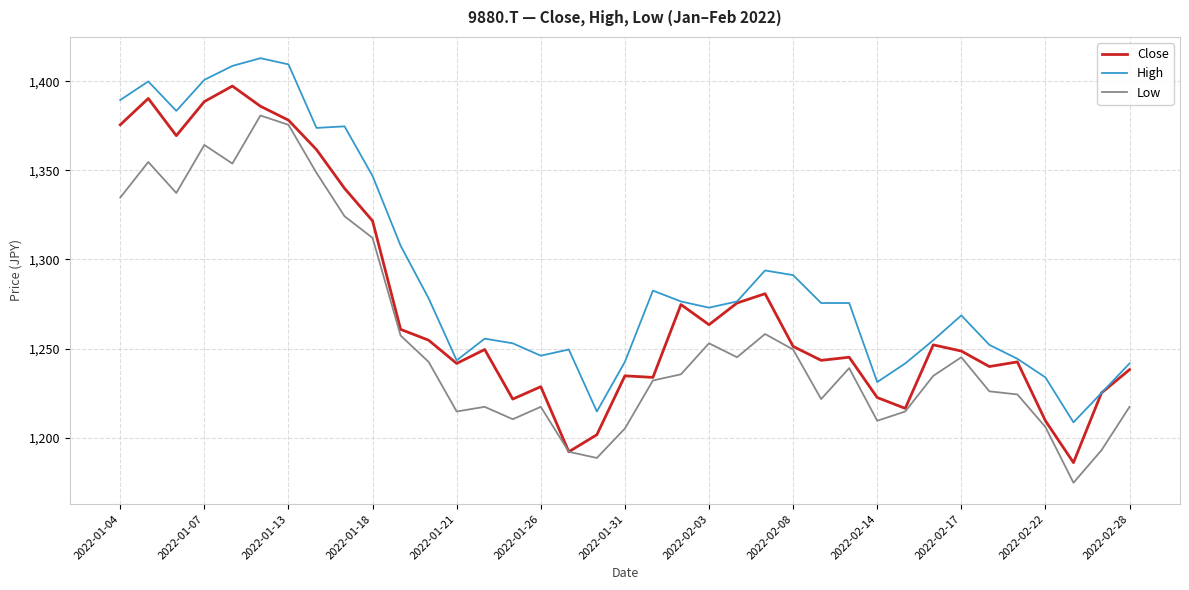

What is the difference between the maximum and minimum values in the High series?

204.3